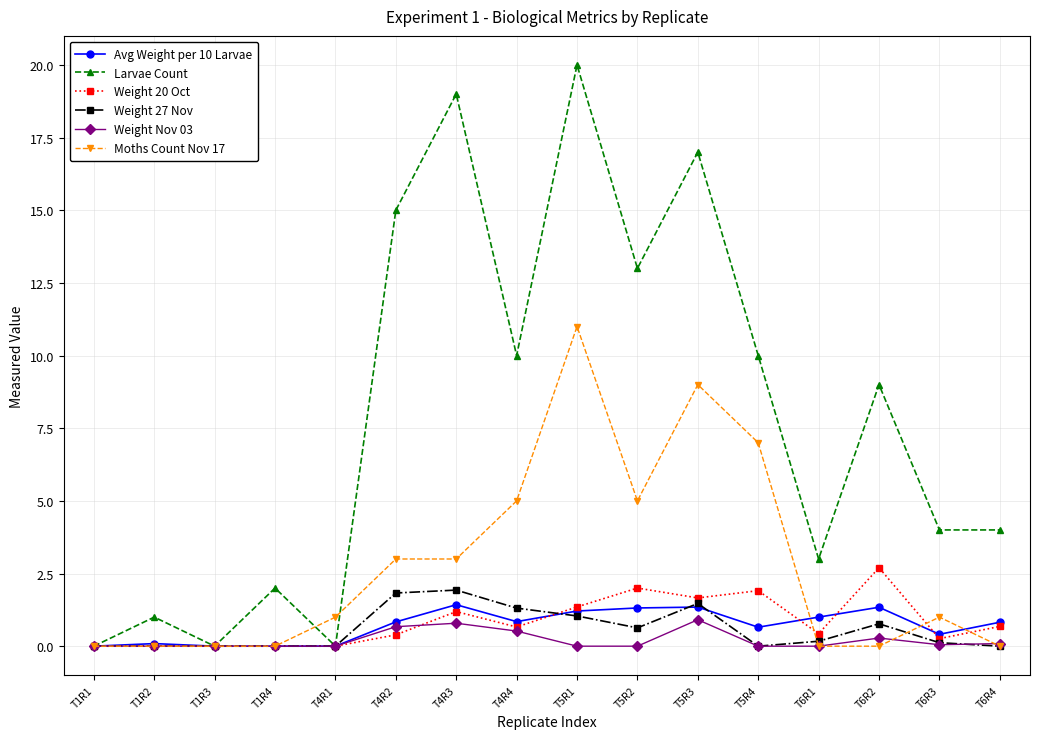

Is this an area chart (filled region under the line)?

No